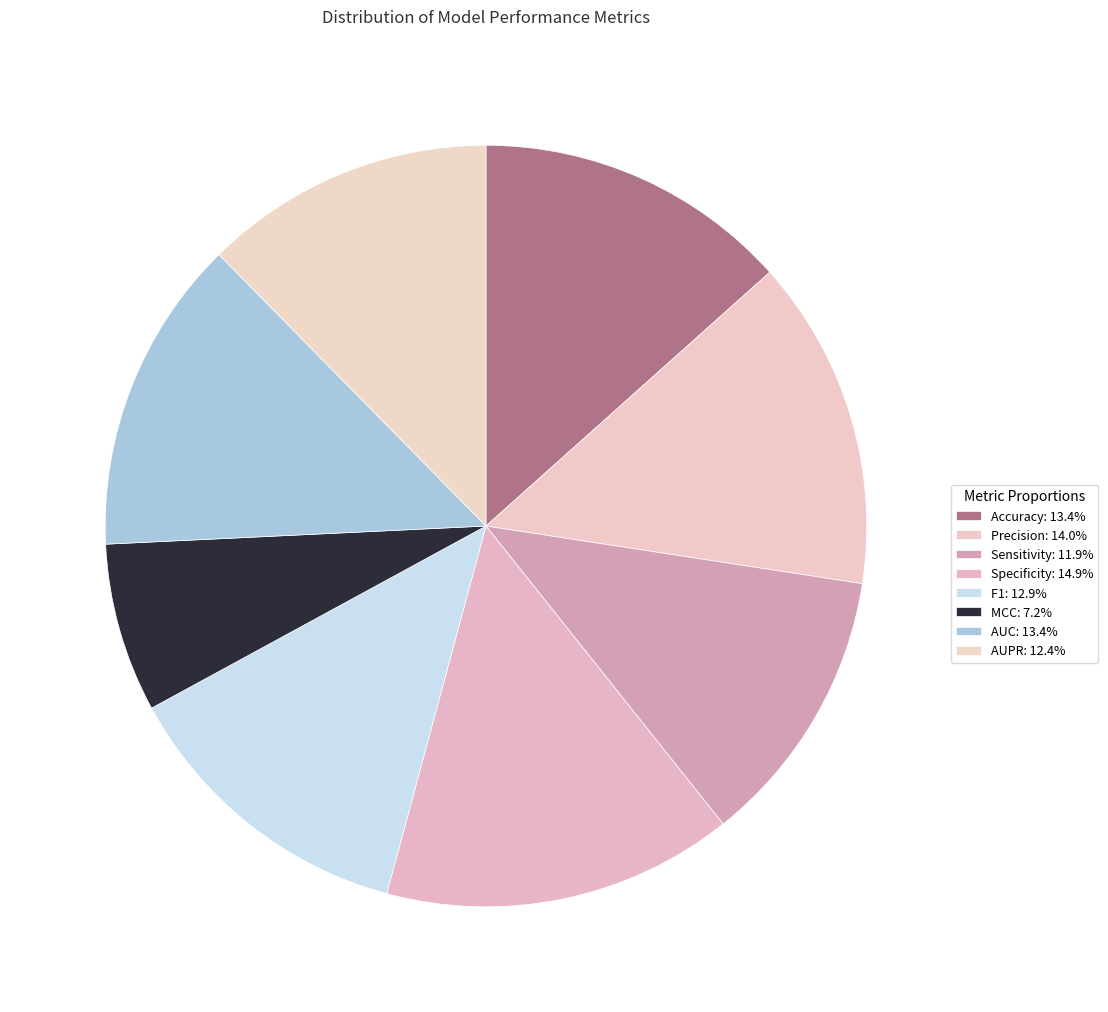

To the nearest percent, what portion does AUC represent?

13%